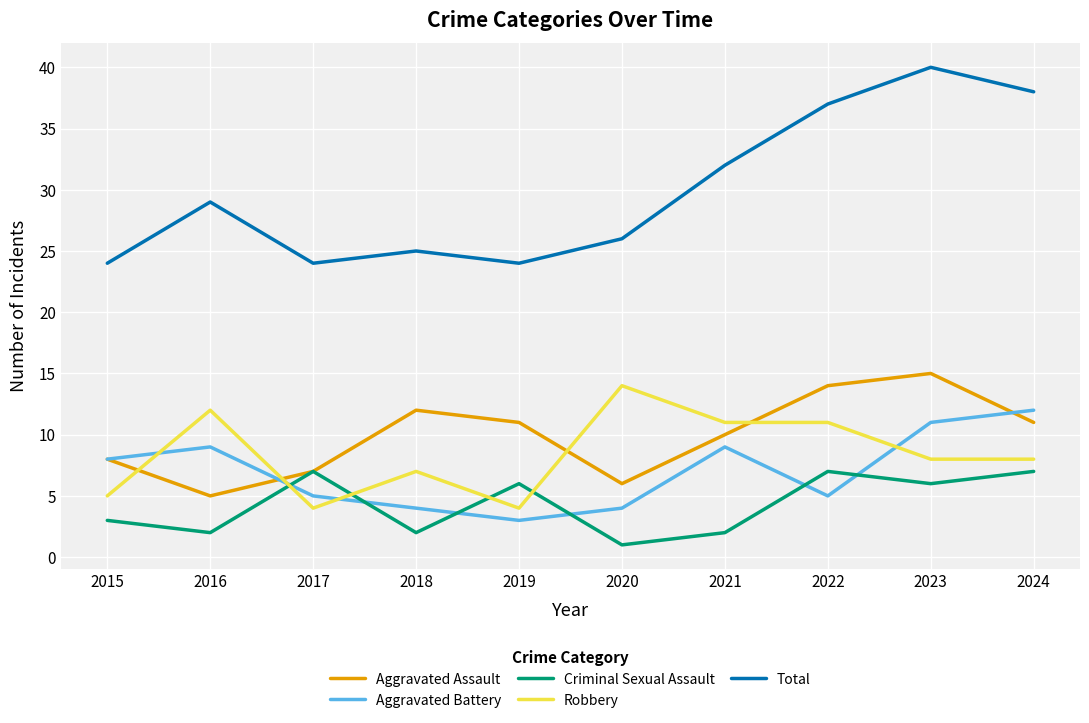

True or false: Total and Criminal Sexual Assault intersect in this chart.

False